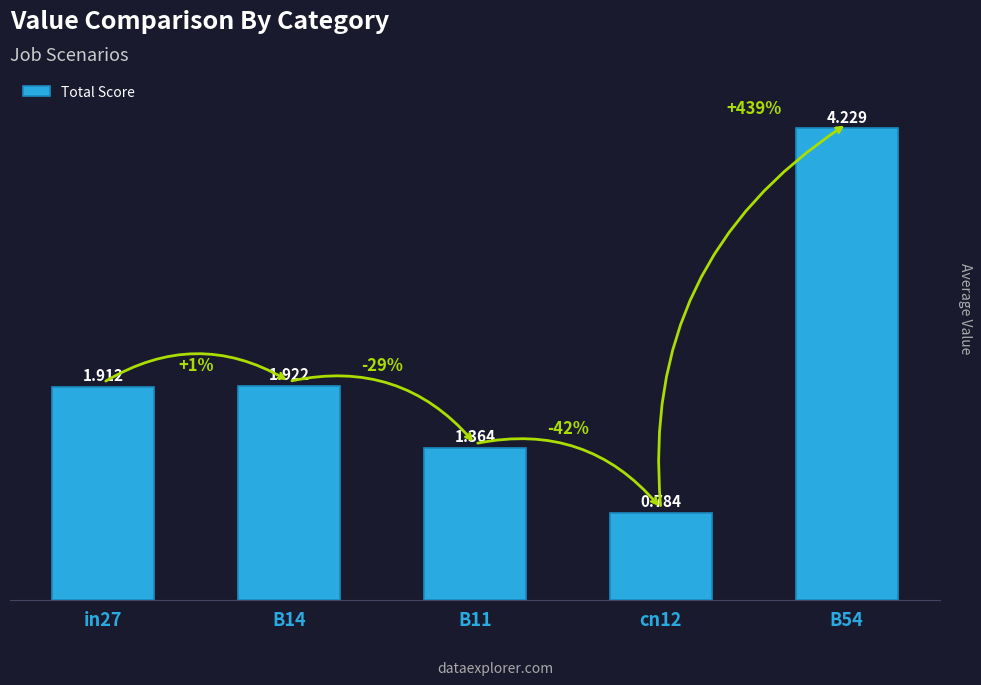

What is the label of the 1st bar from the left?

in27